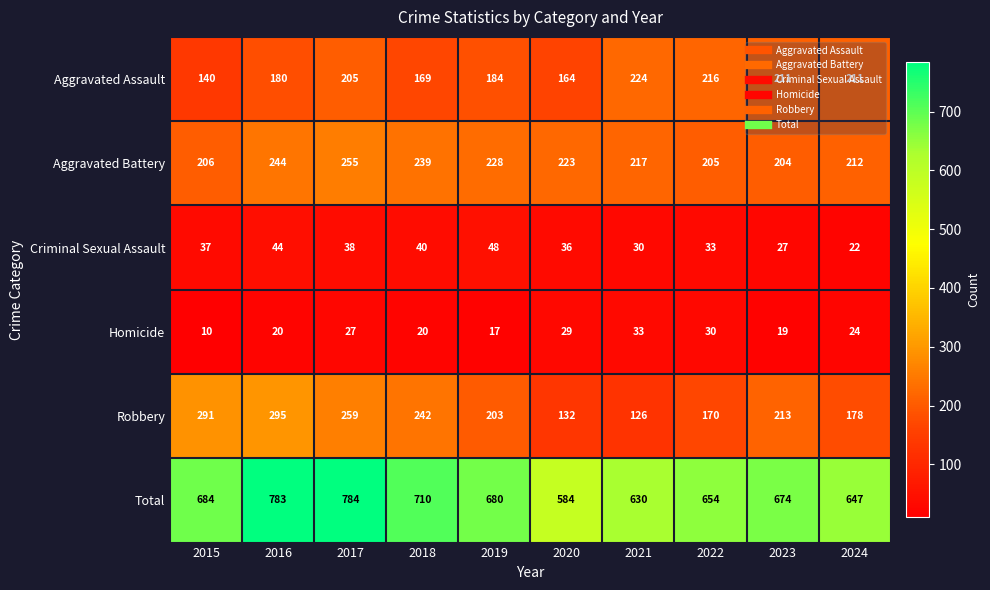

What is the average value of the Homicide series?

23